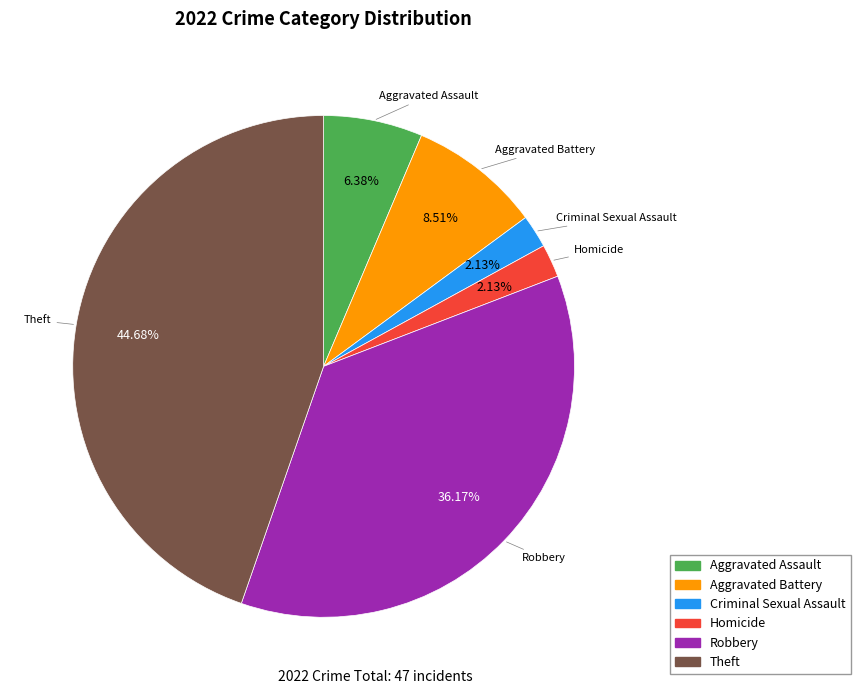

How many segments does this pie chart have?

6